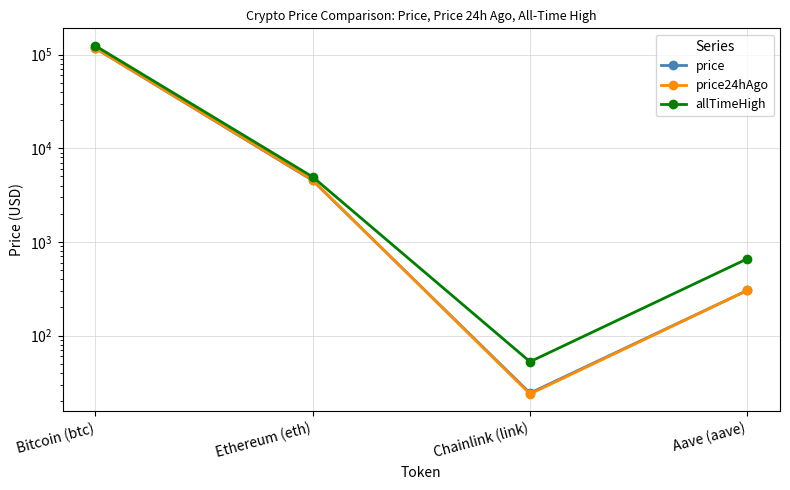

Which series has the largest range (max minus min)?

allTimeHigh